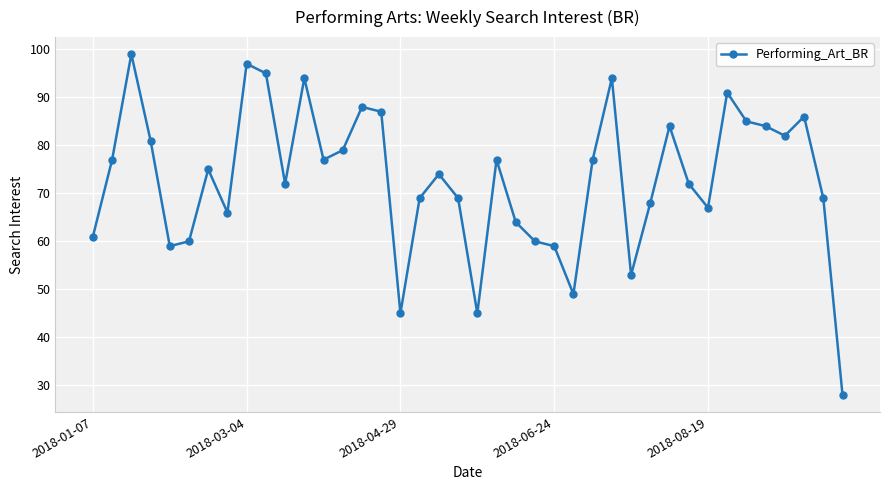

What is the difference between the maximum and minimum values?

71